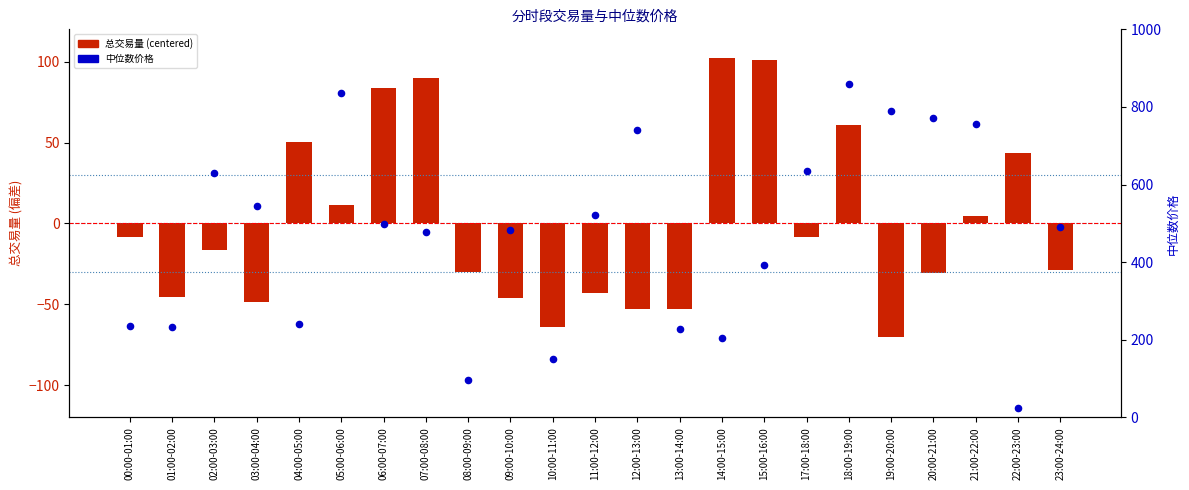

What are all the series names shown in the legend?

总交易量 (centered), 中位数价格